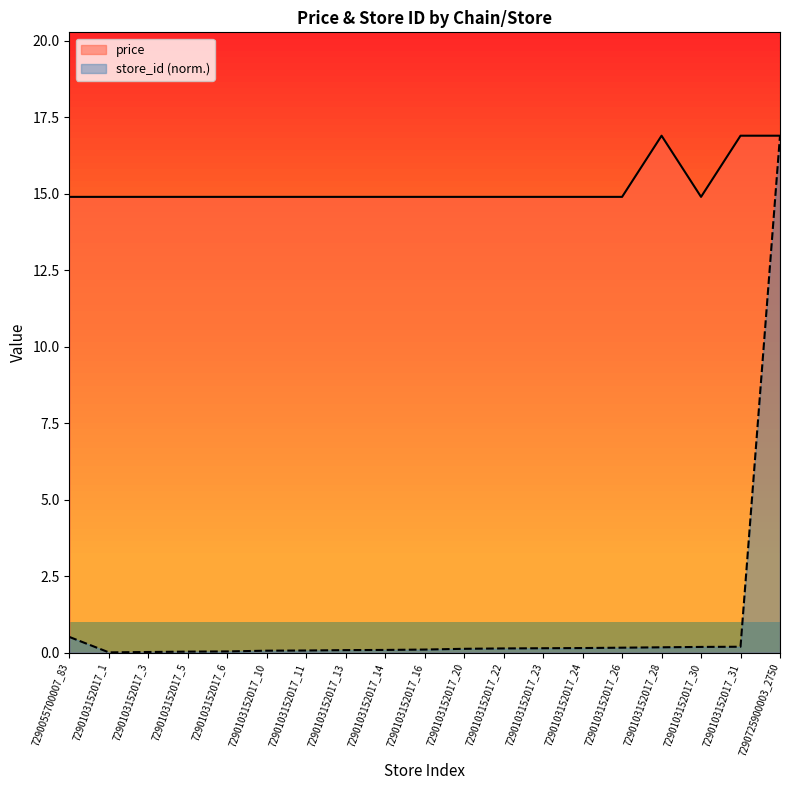

What is the sum of the store_id values at 7290103152017_10 and 7290103152017_16?

0.2